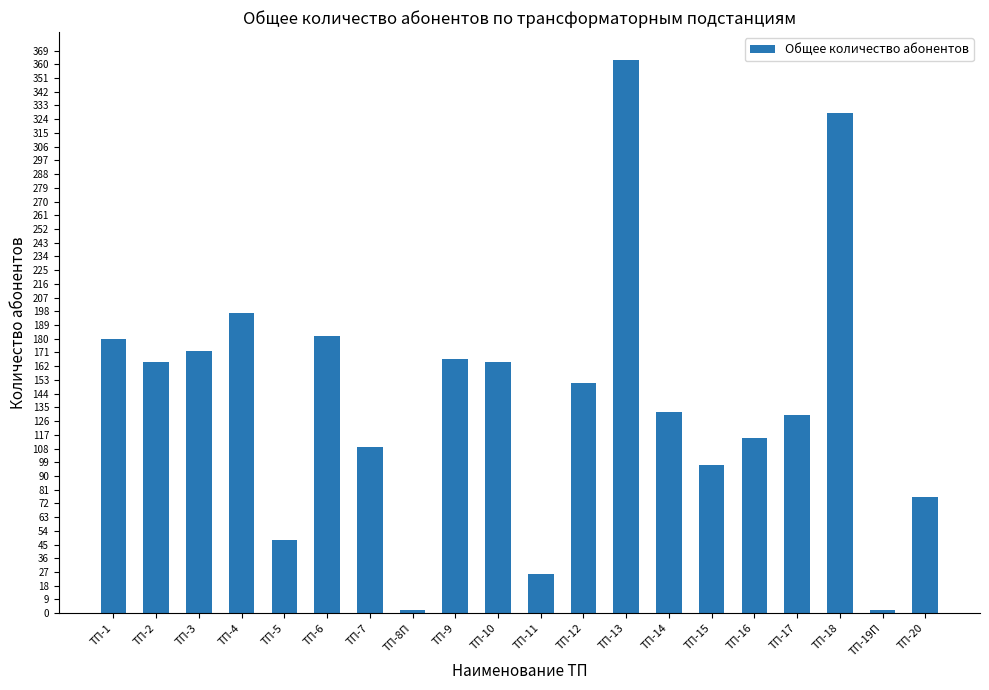

What is the sum of all values?

2807